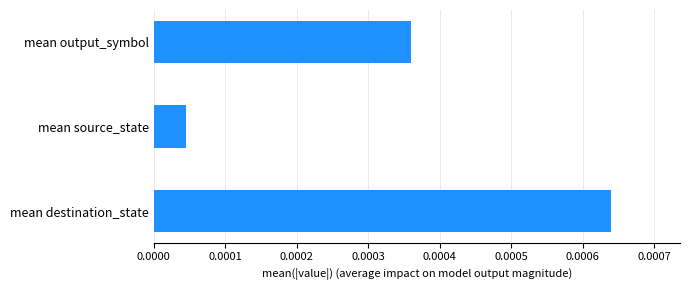

How many bars are there in total?

3